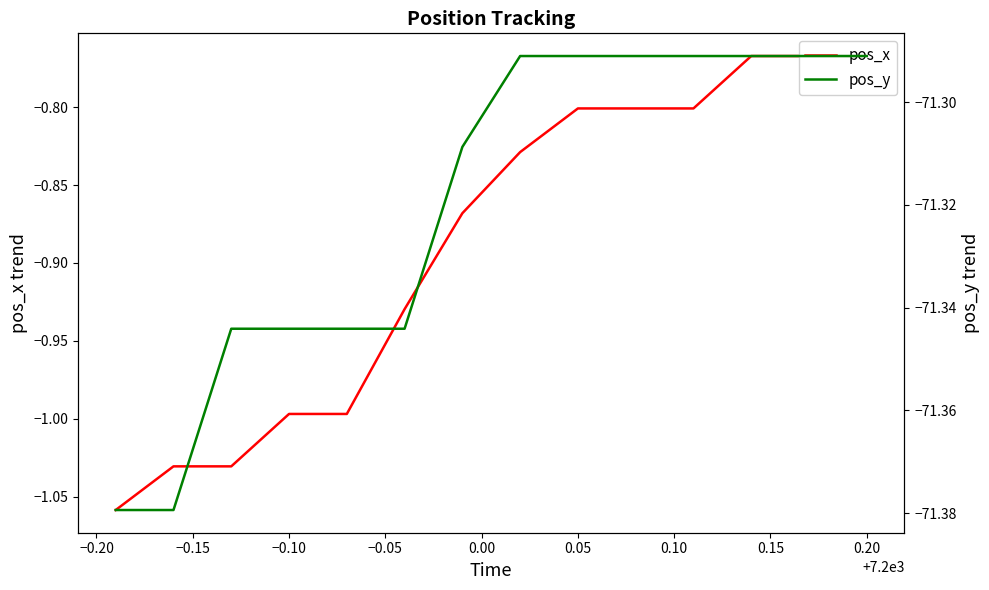

True or false: pos_y has a value of -124.1 at 0.15.

False